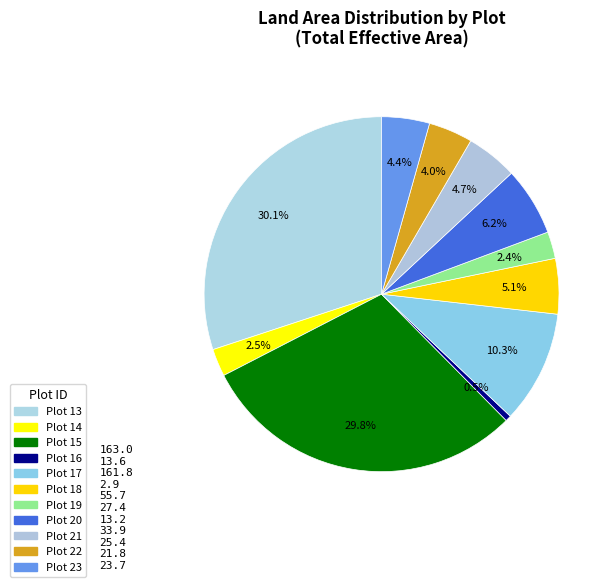

To the nearest percent, what is the average slice percentage?

9%